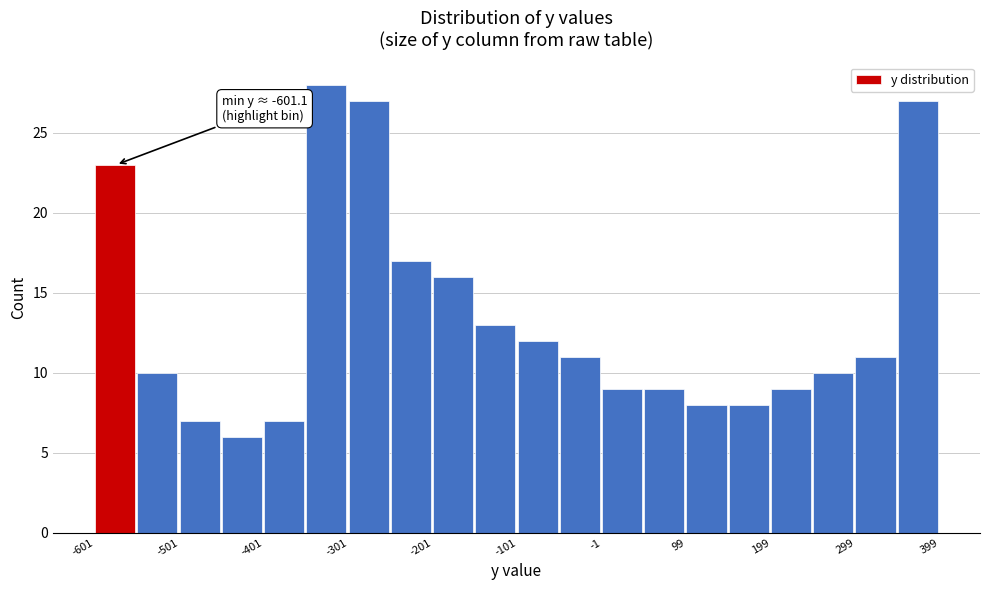

Over which range of the x-axis is the bar tallest?

-350 to -300